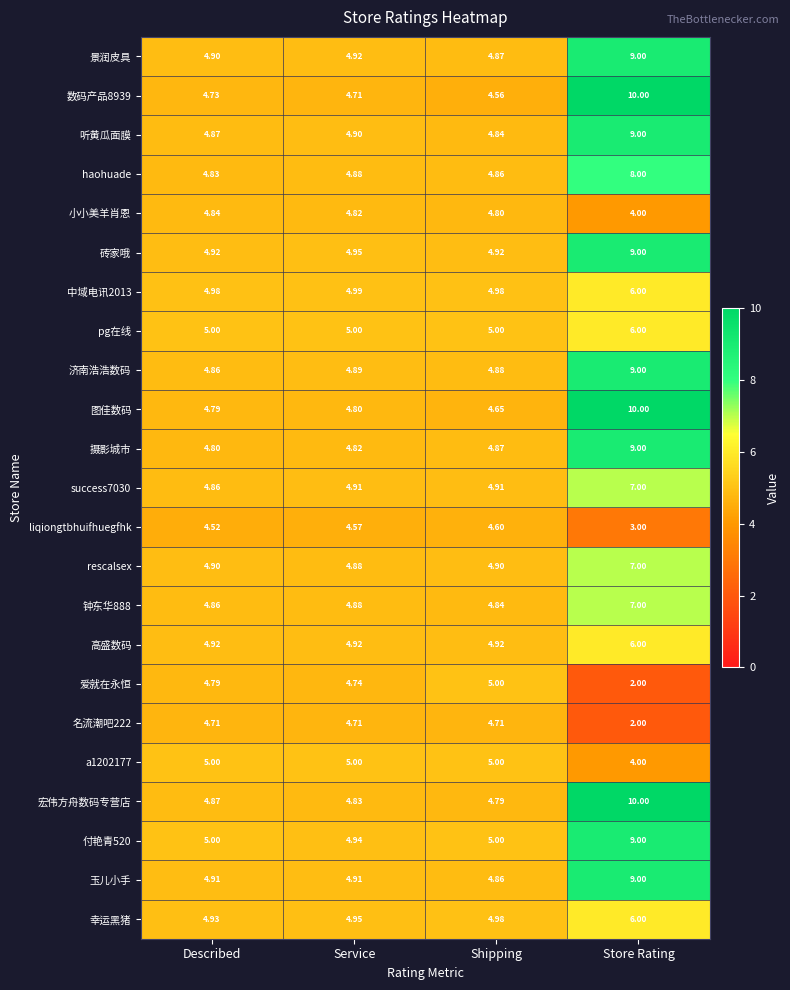

Which category has the highest value across all series?

Store Rating